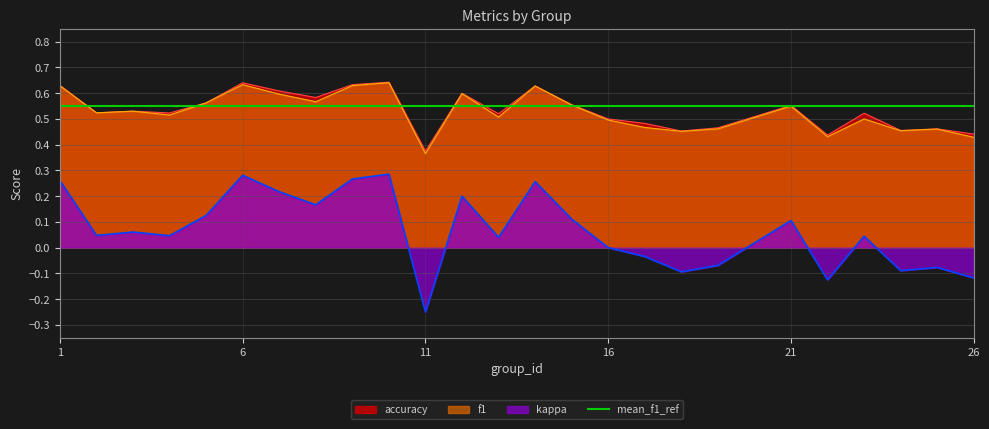

What is the minimum value for kappa?

-0.2